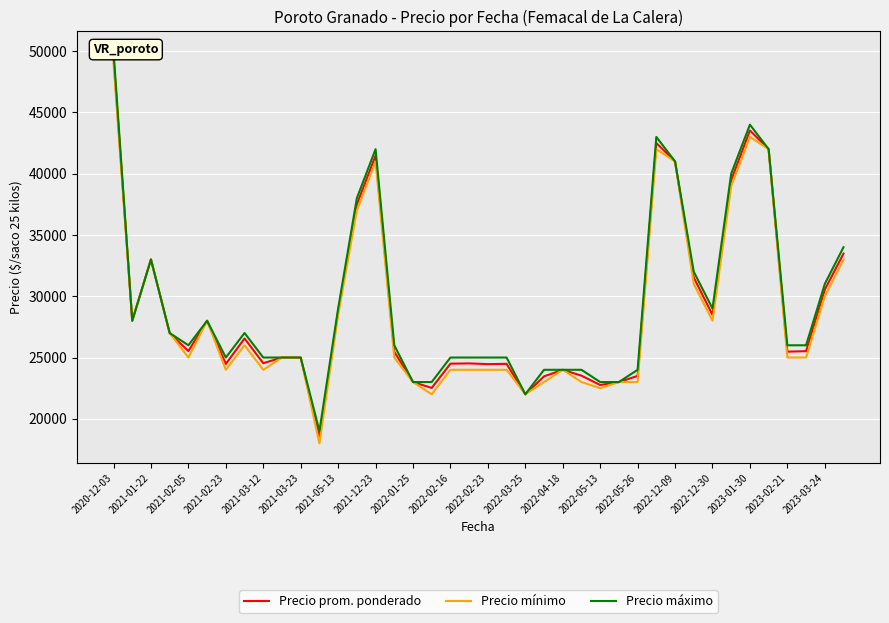

At which label is Precio prom. ponderado closest to 34019?

39